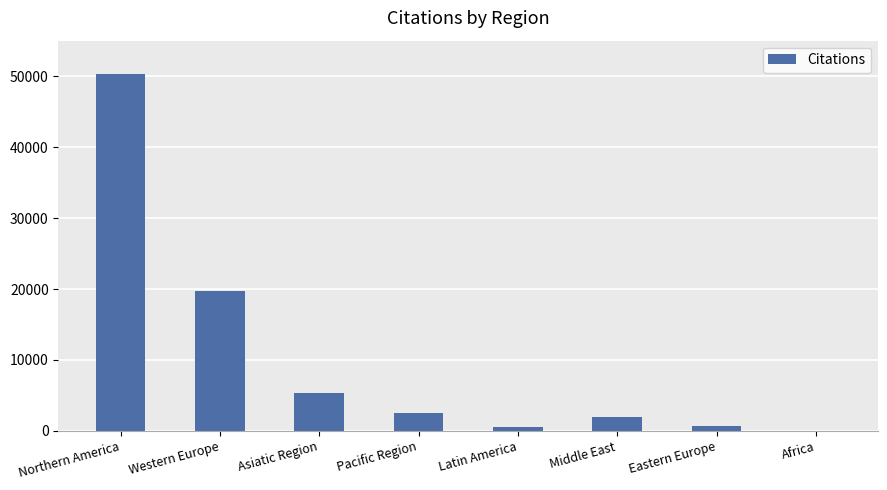

What is the sum of all values?

81106